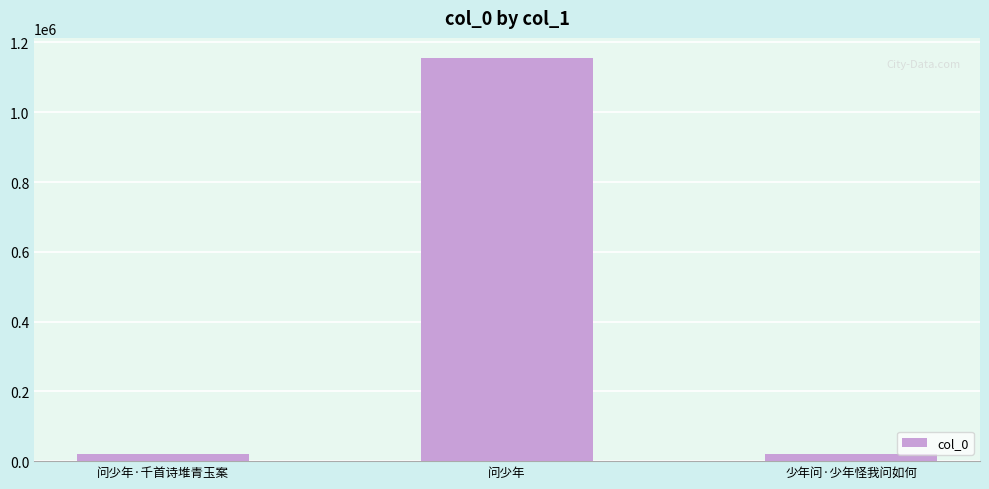

At which label is the value closest to 587278?

问少年·千首诗堆青玉案